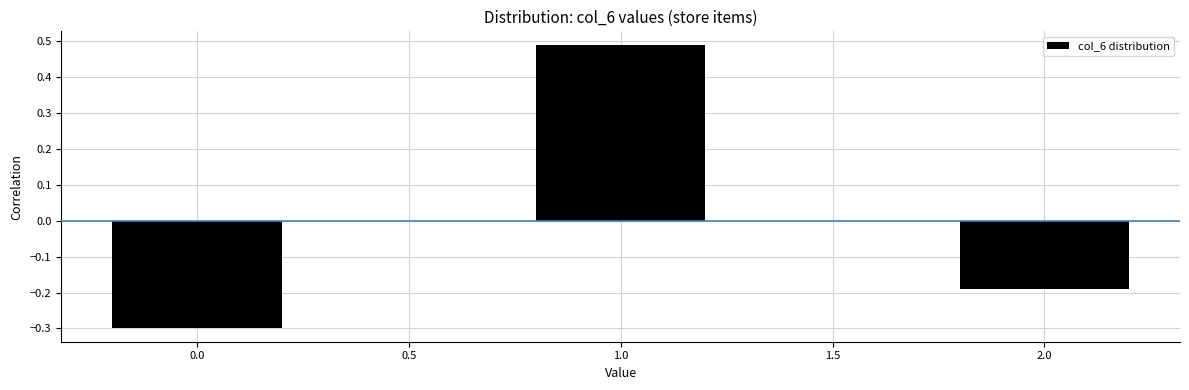

At which category does the chart reach its peak across all series?

1.0